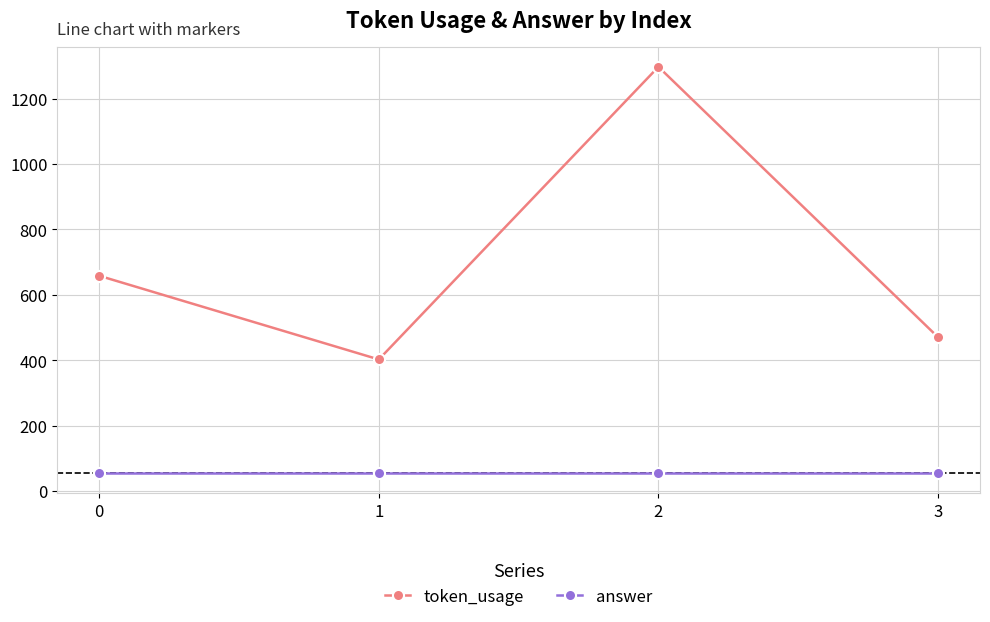

What is the sum of the token_usage values at 2 and 3?

1767